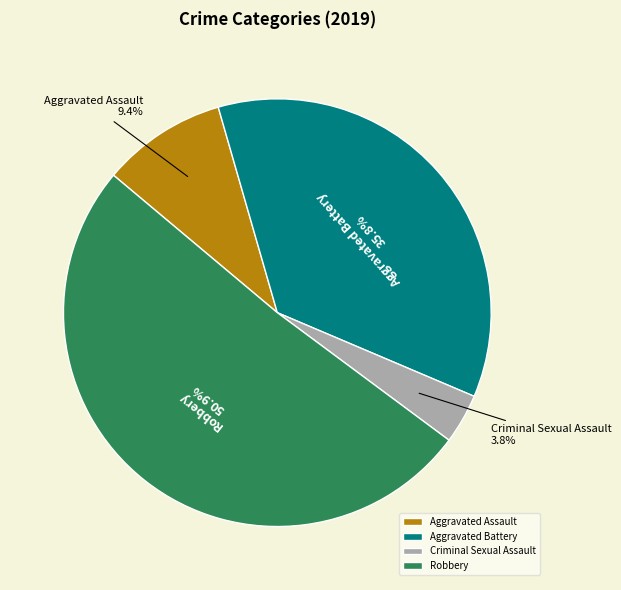

Count the number of slices in the pie.

4